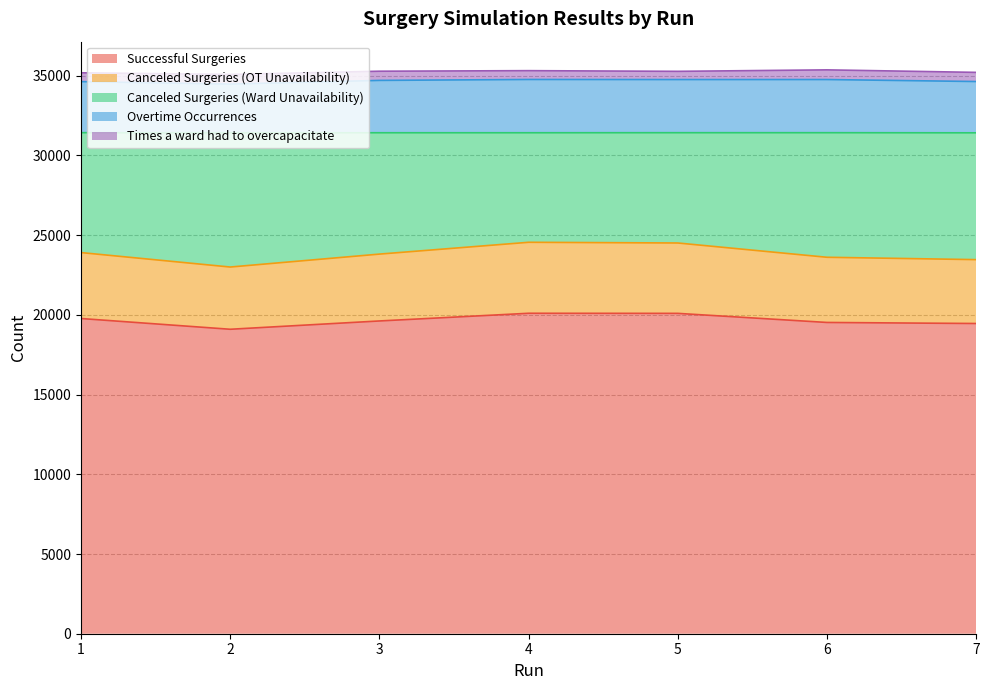

What is the difference between the maximum and second lowest values in the Overtime Occurrences series?

135